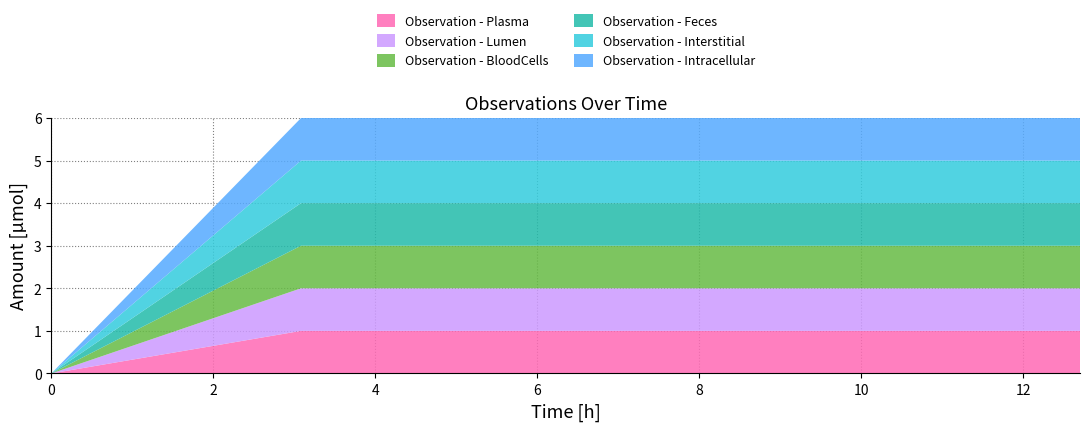

Reading left to right, list all the values displayed in this chart.

Observation - Plasma: 0	1	1	1	1	1
Observation - Lumen: 0	1	1	1	1	1
Observation - BloodCells: 0	1	1	1	1	1
Observation - Feces: 0	1	1	1	1	1
Observation - Interstitial: 0	1	1	1	1	1
Observation - Intracellular: 0	1	1	1	1	1